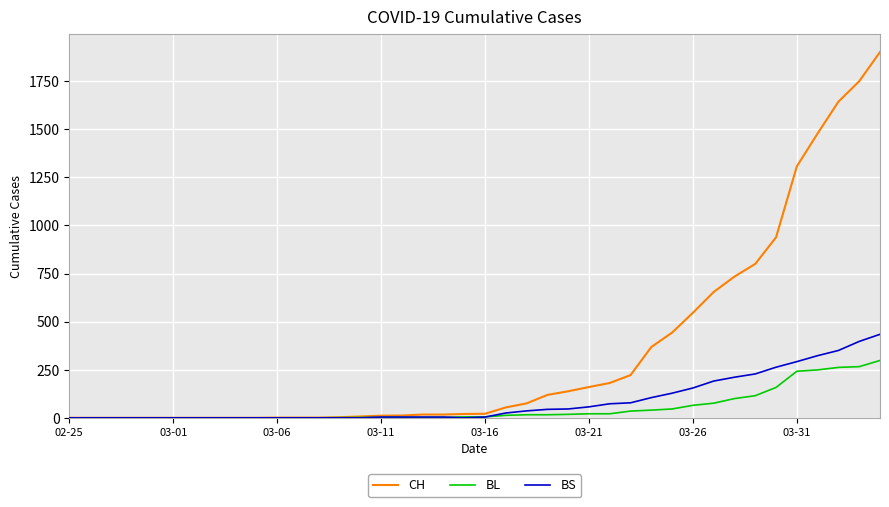

What is the maximum value shown in the chart?

1901